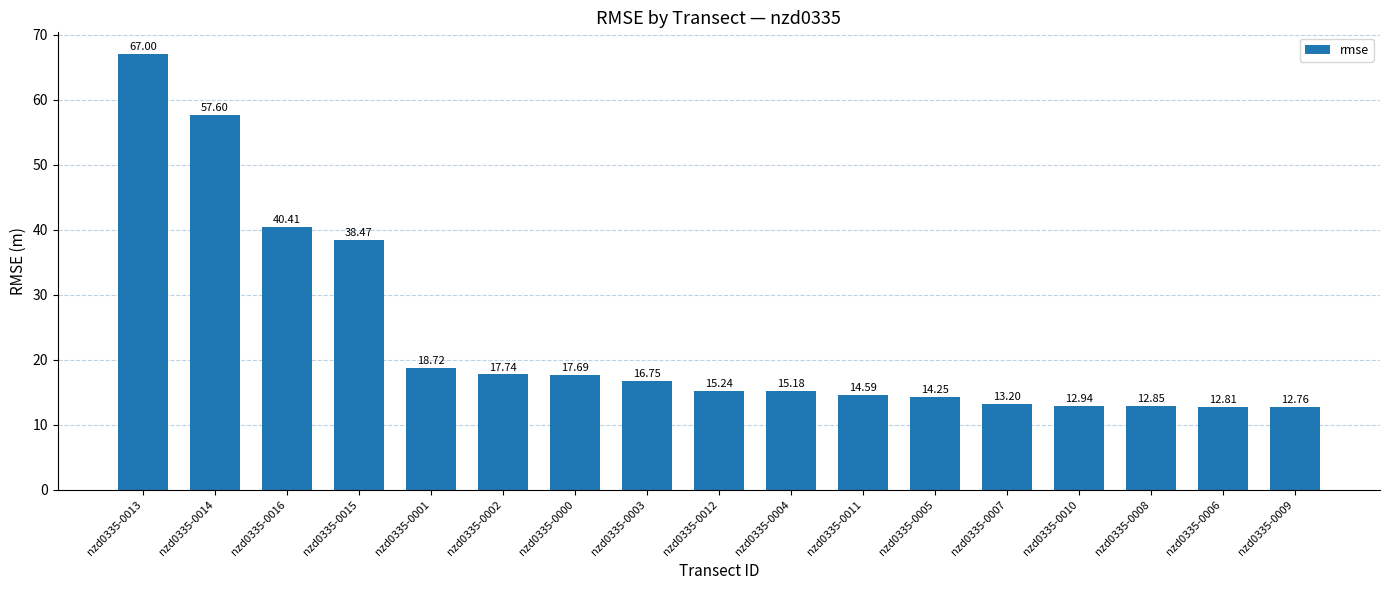

What is the greatest value displayed?

67.0